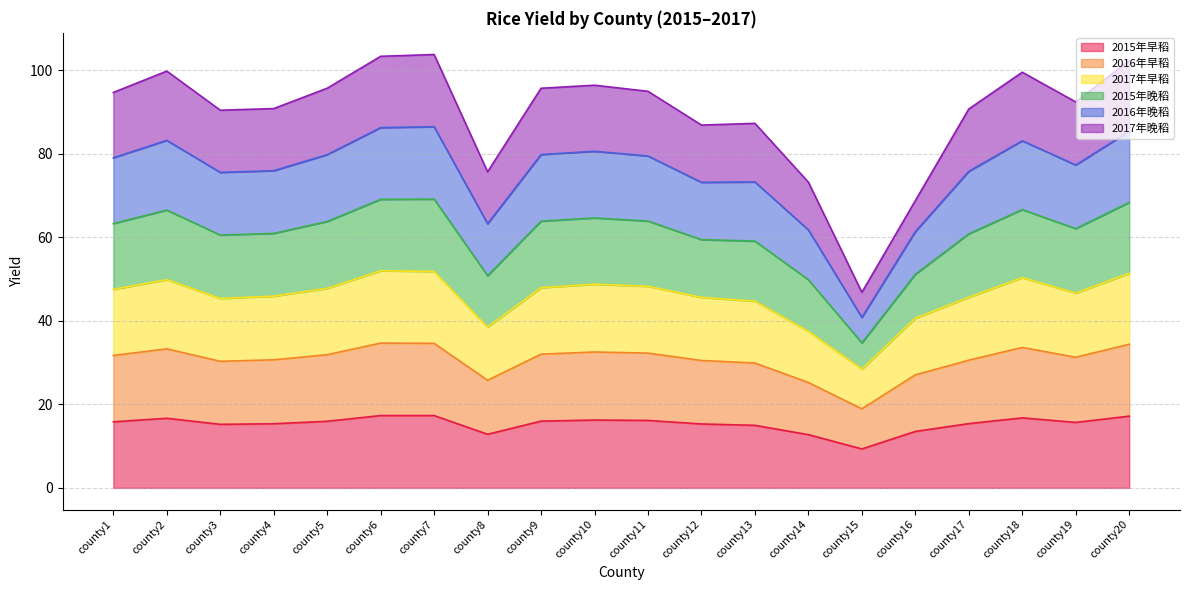

Is it true that 2015年早稻 equals 27.6 at county19?

False